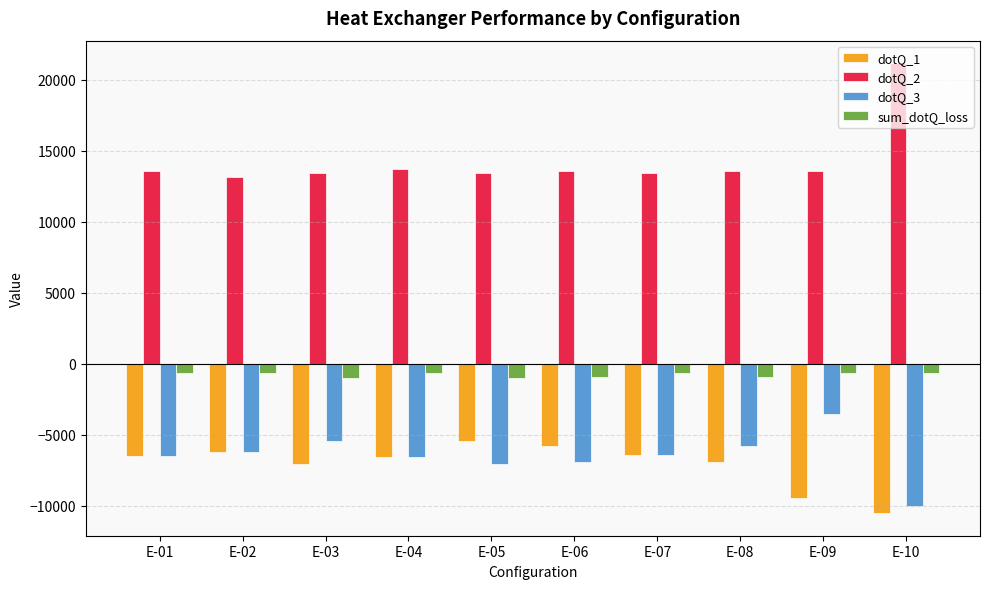

Where does the dotQ_3 series first go above -6411?

E-02